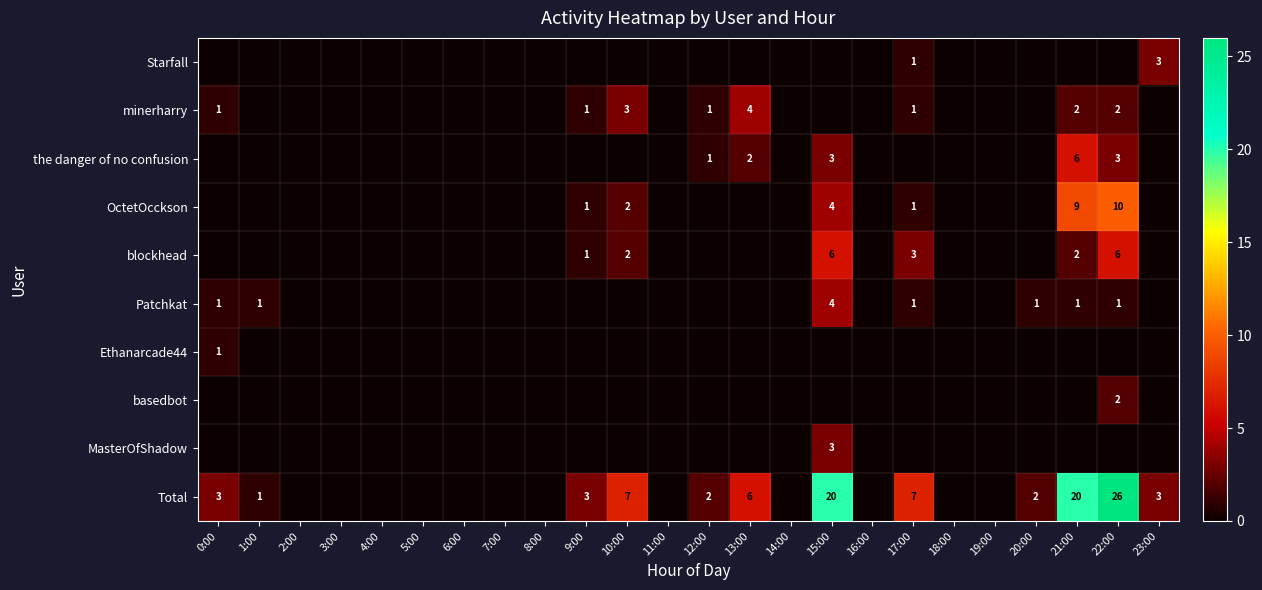

Which label corresponds to the largest value in the chart?

22:00